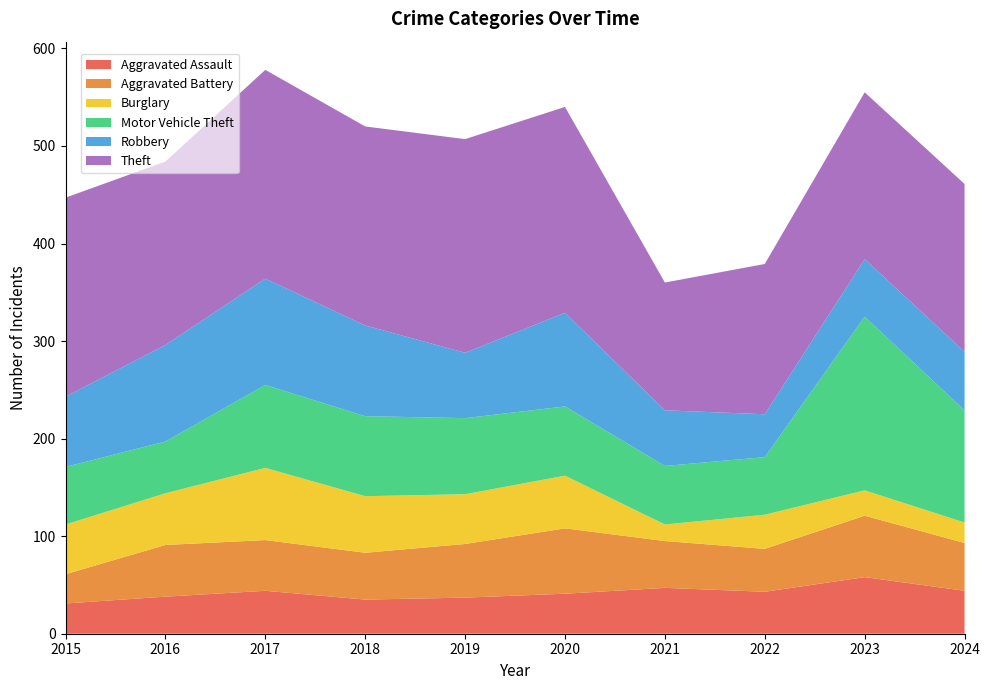

Reading left to right, list all the values displayed in this chart.

Aggravated Assault: 2015=31	2016=38	2017=44	2018=35	2019=37	2020=41	2021=47	2022=43	2023=58	2024=44
Aggravated Battery: 2015=30	2016=53	2017=52	2018=48	2019=55	2020=67	2021=48	2022=44	2023=63	2024=49
Burglary: 2015=51	2016=53	2017=74	2018=58	2019=51	2020=54	2021=17	2022=35	2023=26	2024=21
Motor Vehicle Theft: 2015=59	2016=53	2017=85	2018=82	2019=78	2020=71	2021=60	2022=59	2023=178	2024=115
Robbery: 2015=72	2016=99	2017=109	2018=93	2019=67	2020=96	2021=57	2022=44	2023=59	2024=60
Theft: 2015=204	2016=188	2017=214	2018=204	2019=219	2020=211	2021=131	2022=154	2023=171	2024=172